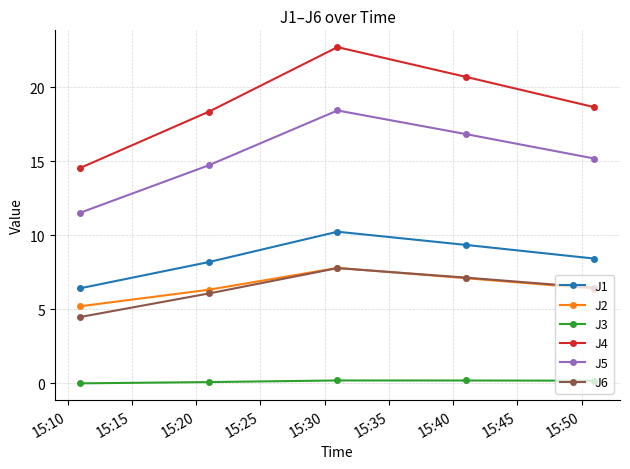

What are all the series names shown in the legend?

J1, J2, J3, J4, J5, J6